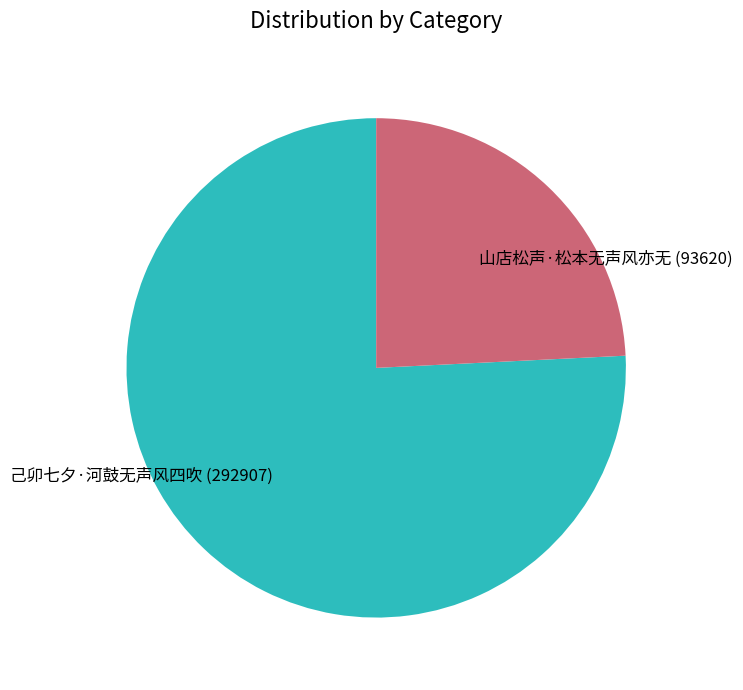

Which slice is the largest?

己卯七夕·河鼓无声风四吹